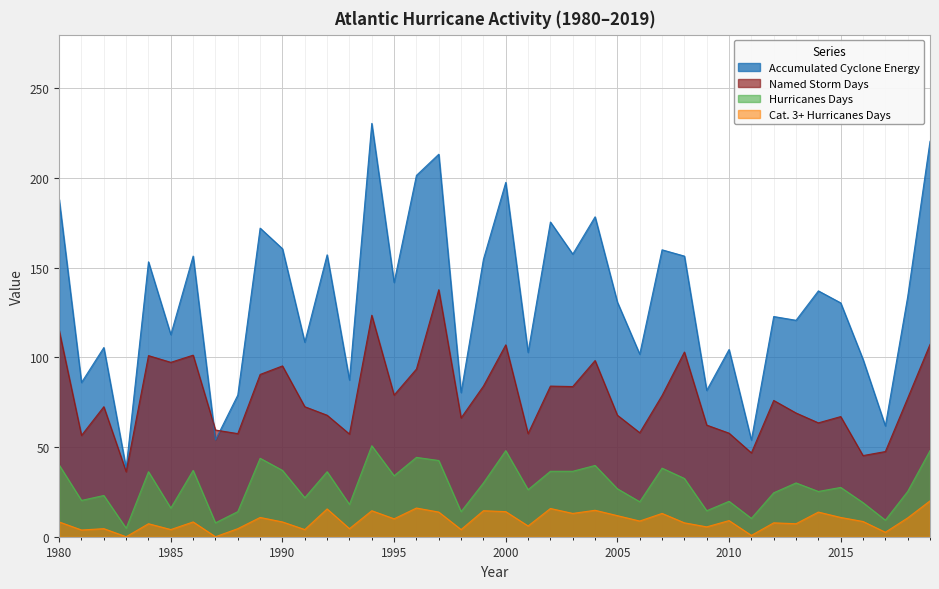

How many data points in Cat. 3+ Hurricanes Days are less than 8?

17